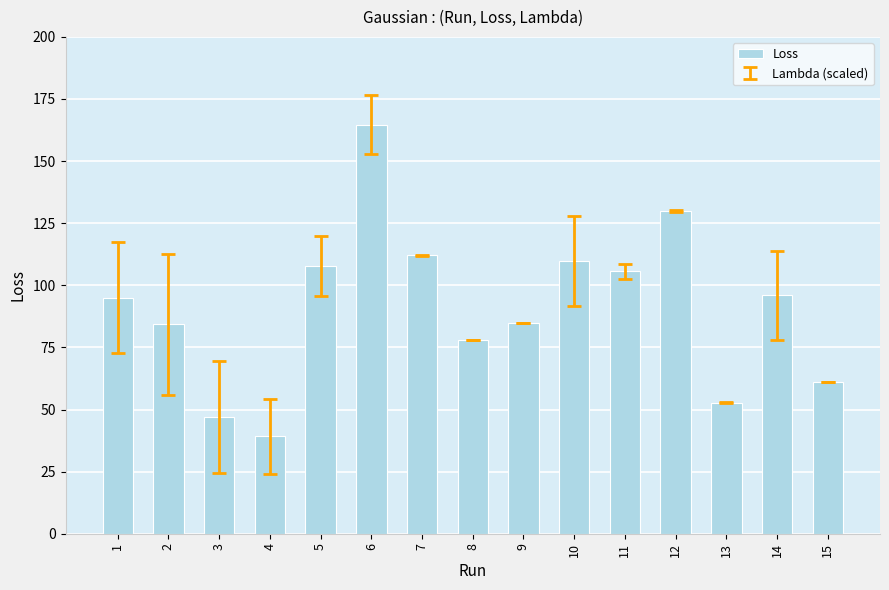

Does the chart contain any negative values?

No